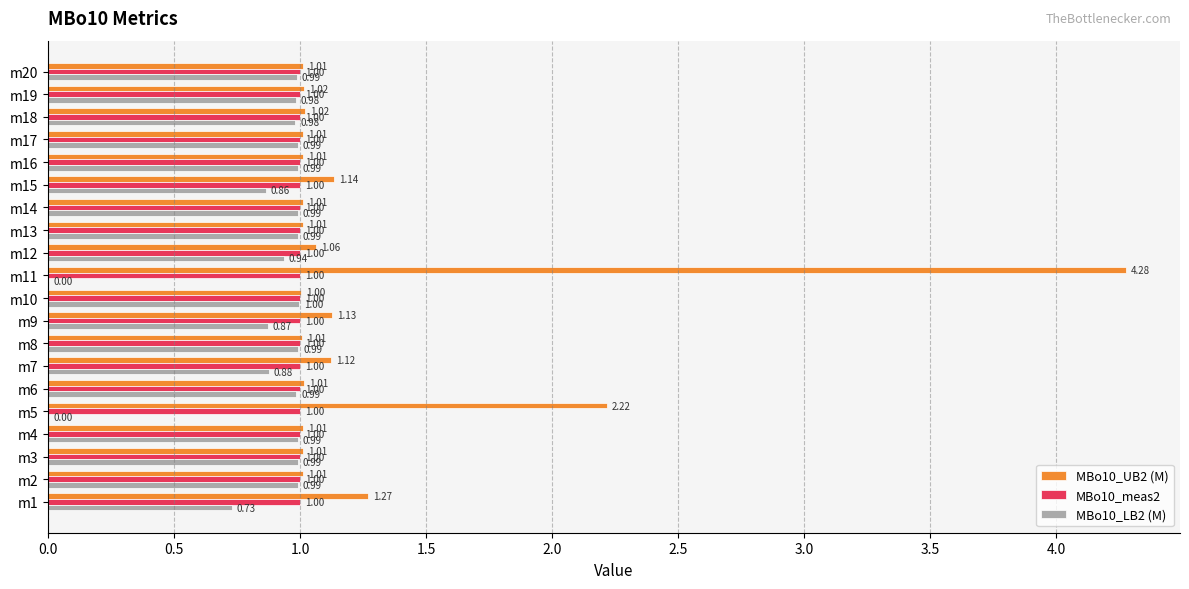

What is the sum of all MBo10_meas2 values?

20.0